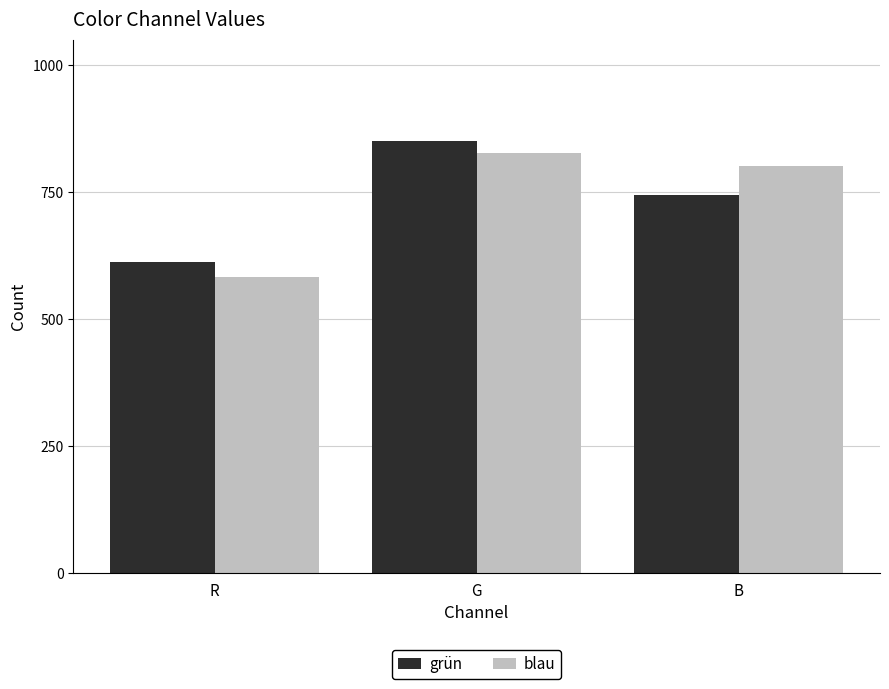

Reading left to right, transcribe all the data shown in this chart.

grün: R=613	G=850	B=744
blau: R=583	G=826	B=801